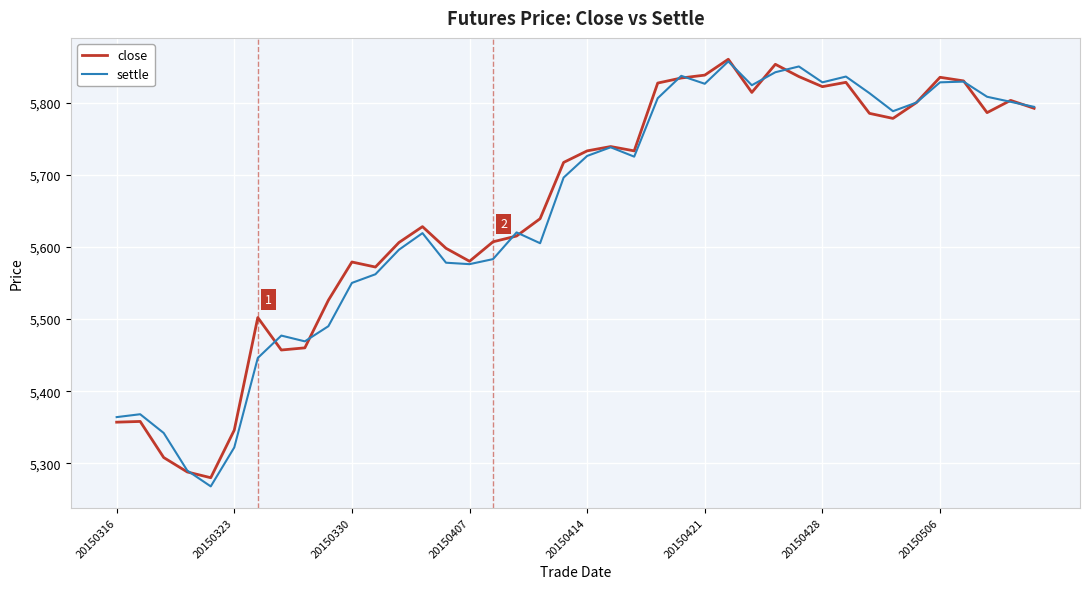

What is the highest value of the settle series?

5857